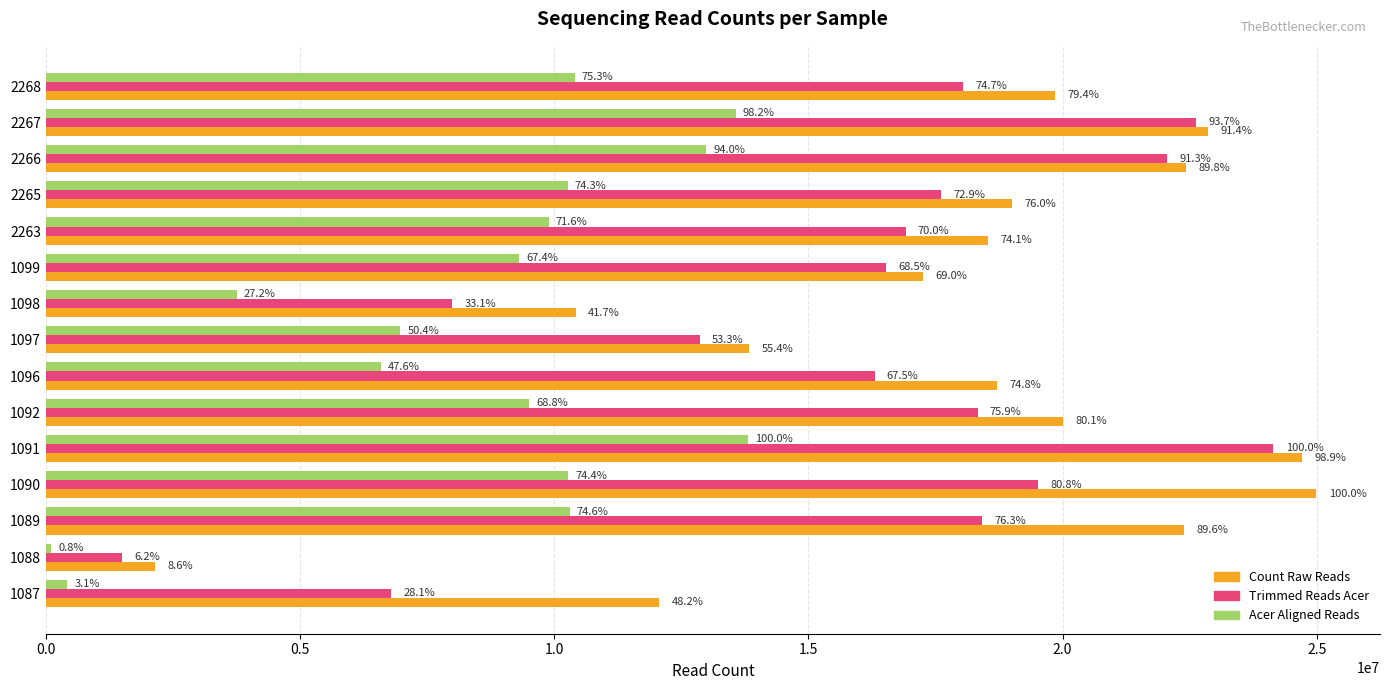

What are all the series names shown in the legend?

Count Raw Reads, Trimmed Reads Acer, Acer Aligned Reads